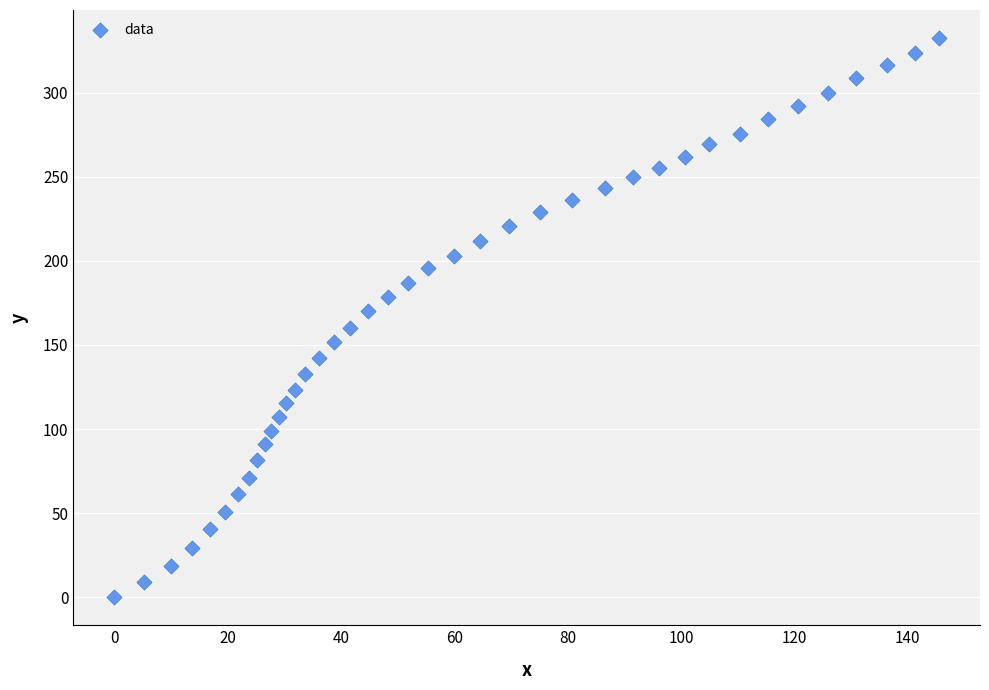

What is the range of X values (max minus min)?

145.5